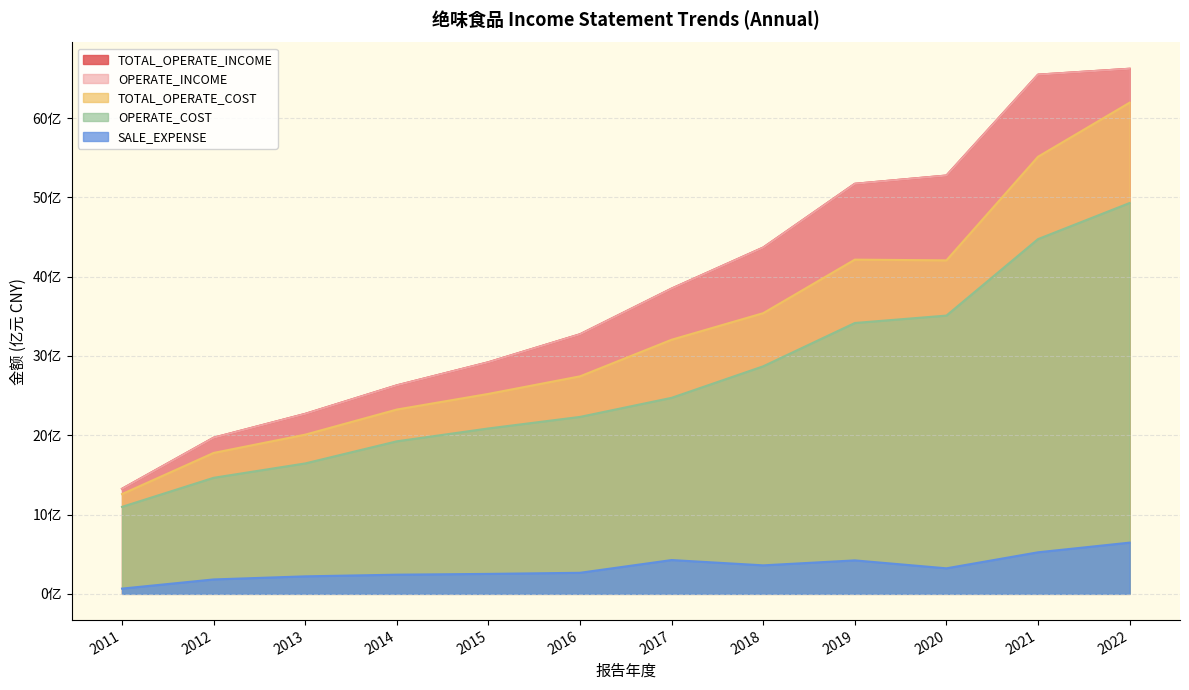

True or false: OPERATE_COST has a value of 31.5 at 2015.

False